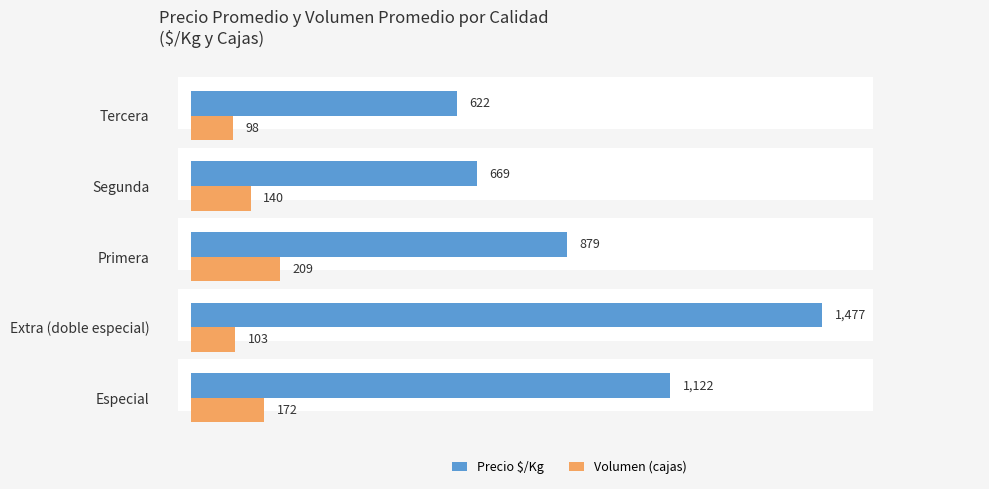

Count the number of categories in the chart.

5